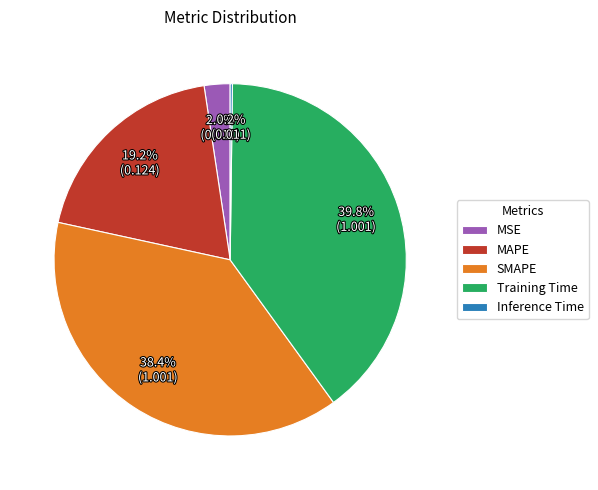

Which category has the biggest portion of the pie?

Training Time